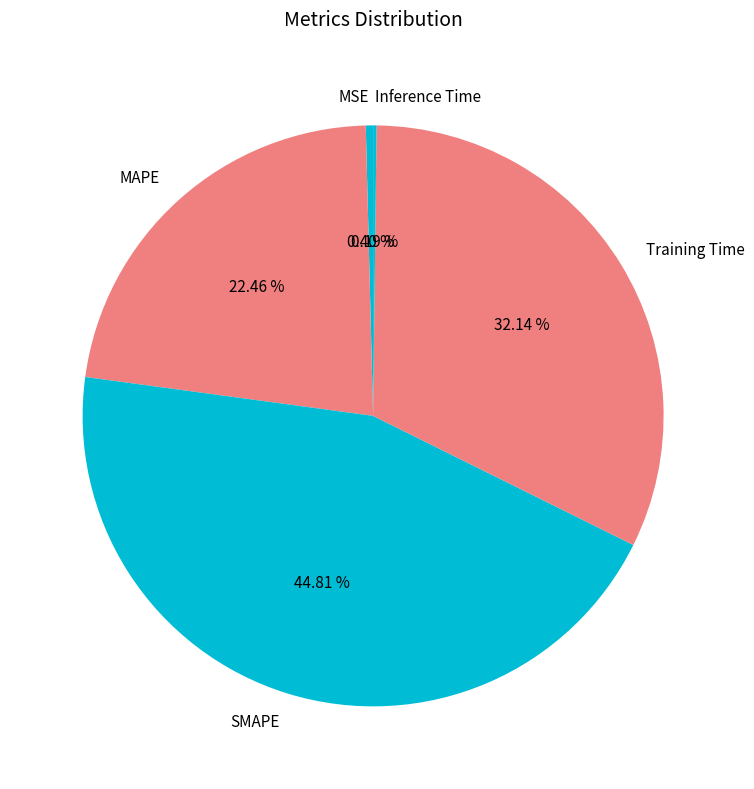

Is there a majority slice in this chart?

No